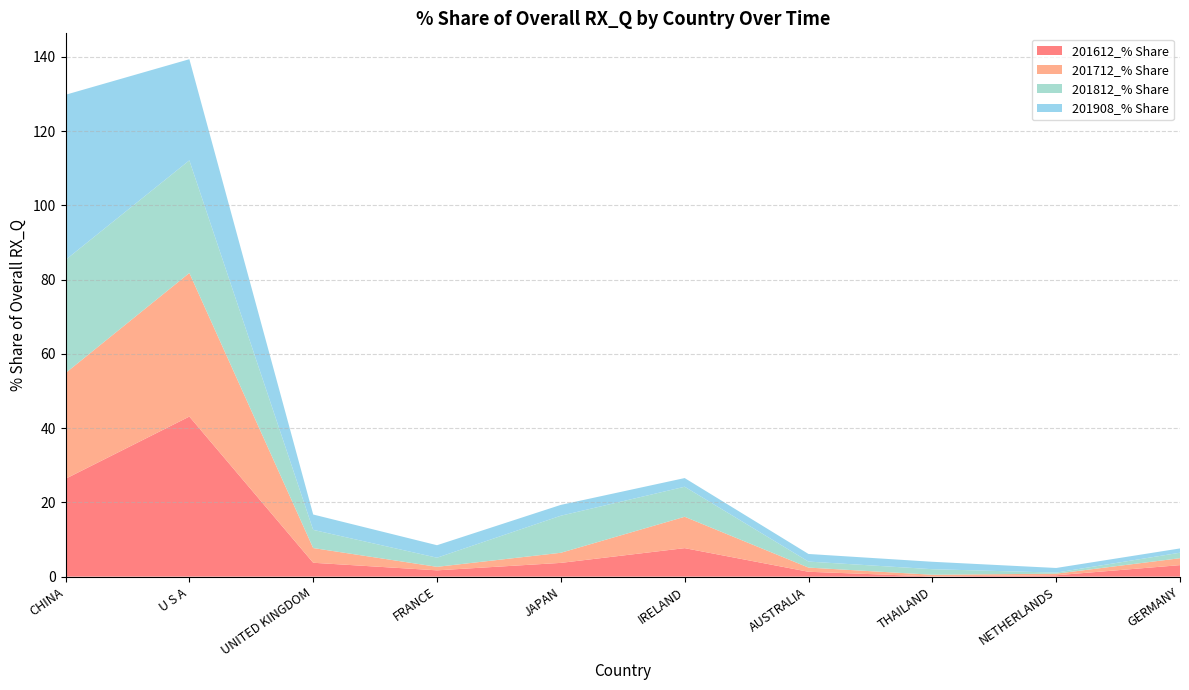

Reading left to right, extract all data points from this chart.

201612_% Share: 26.4	43.1	3.7	1.7	3.7	7.7	1.3	0.0	0.4	3.1
201712_% Share: 28.5	38.7	4.0	0.9	2.7	8.4	1.1	0.5	0.4	1.9
201812_% Share: 30.5	30.3	4.9	2.5	10.0	8.1	1.6	1.5	0.3	1.5
201908_% Share: 44.5	27.2	4.1	3.4	2.9	2.3	2.0	2.0	1.3	1.2